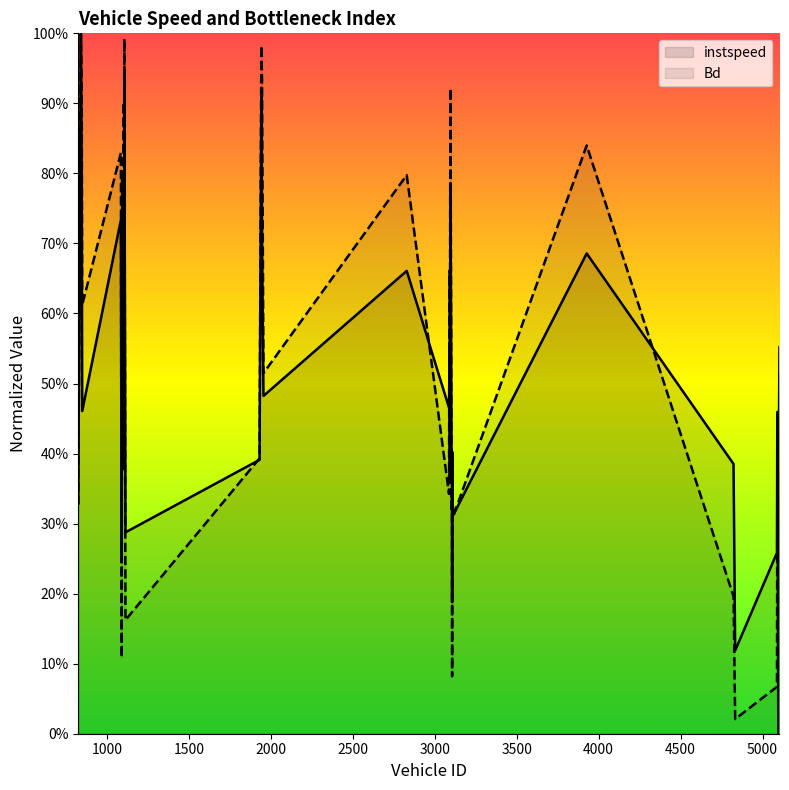

Between 3106.0 and 1105.0, which is larger?

1105.0